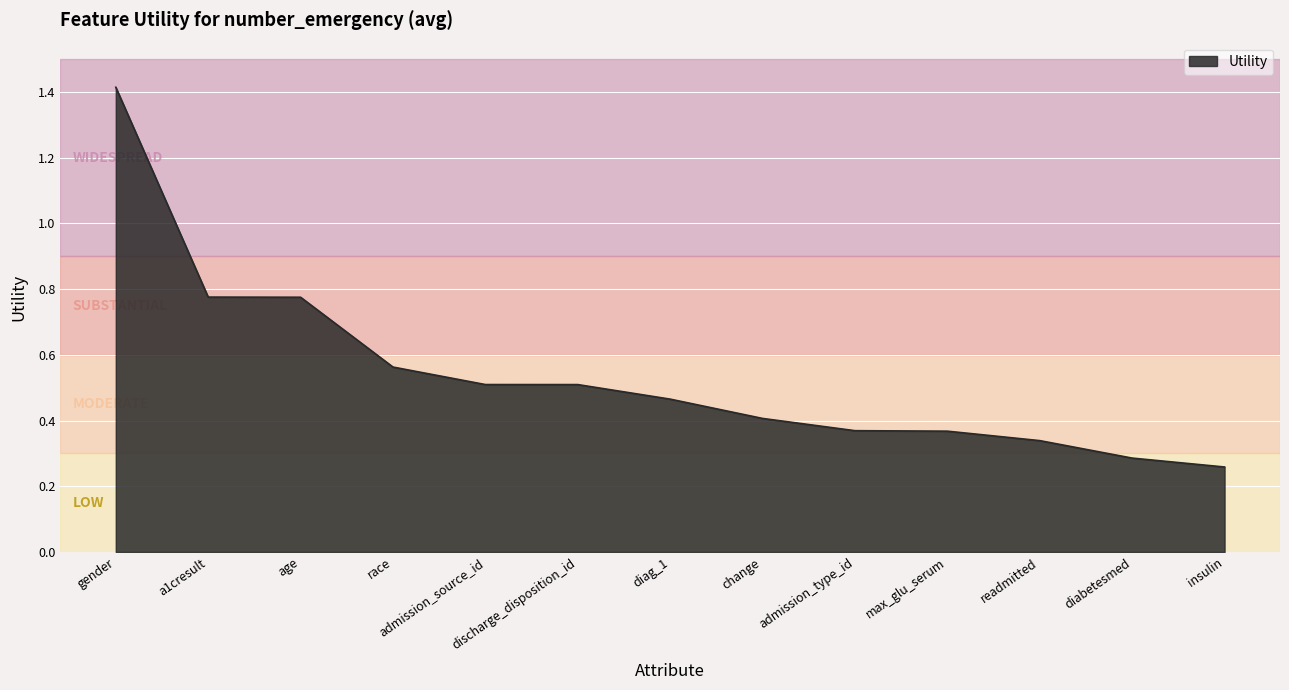

What is the difference between the maximum and minimum values?

1.2